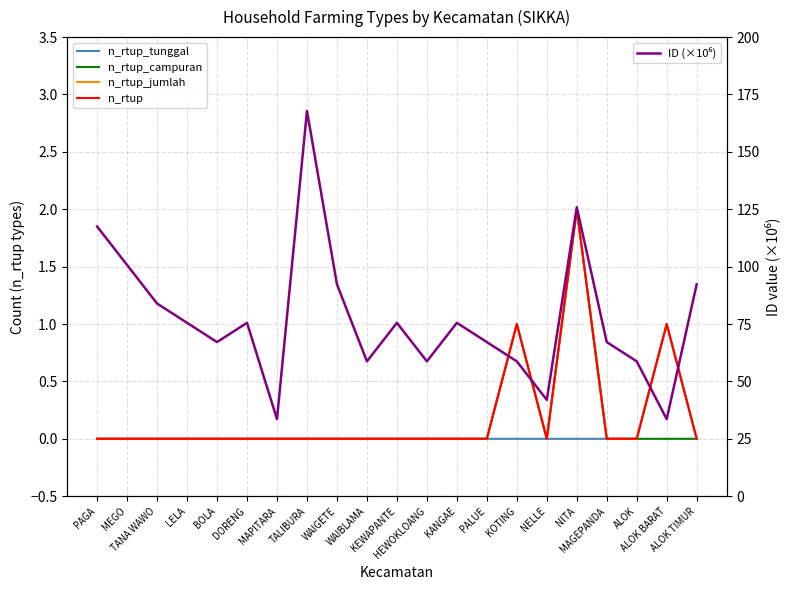

In n_rtup_campuran, how many points are higher than both neighbors (excluding endpoints)?

2